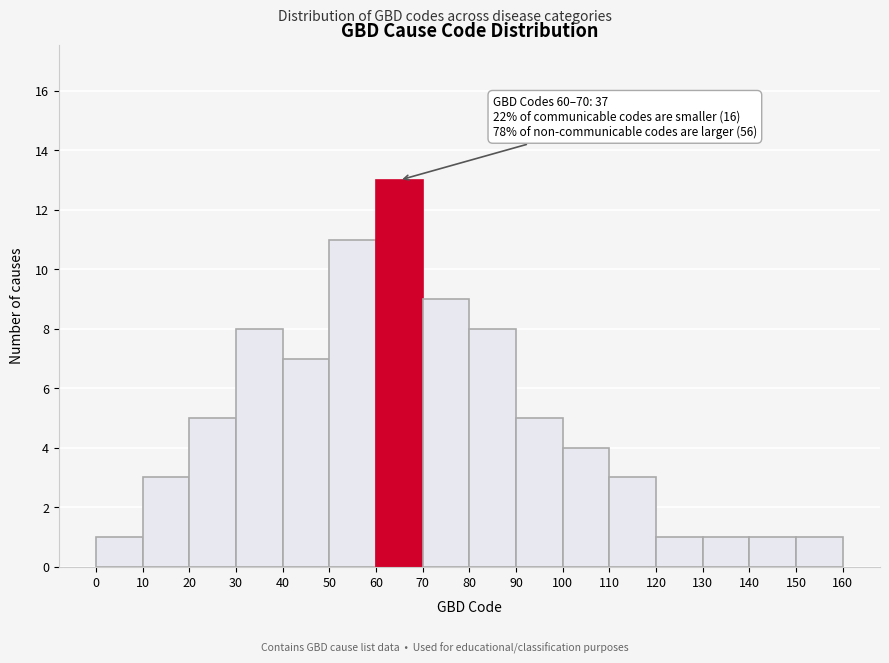

Which range on the x-axis has the tallest bar?

60 to 70